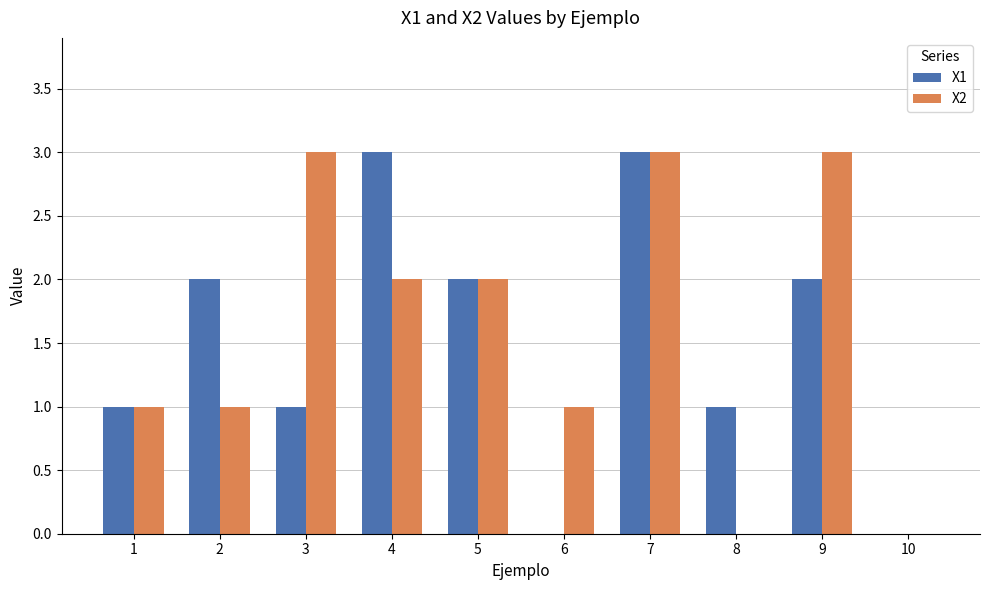

What is the total value across all series at 7?

6